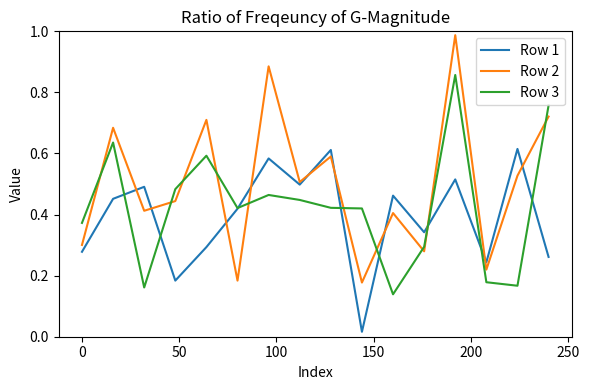

Which series has the largest total across all categories?

Row 2